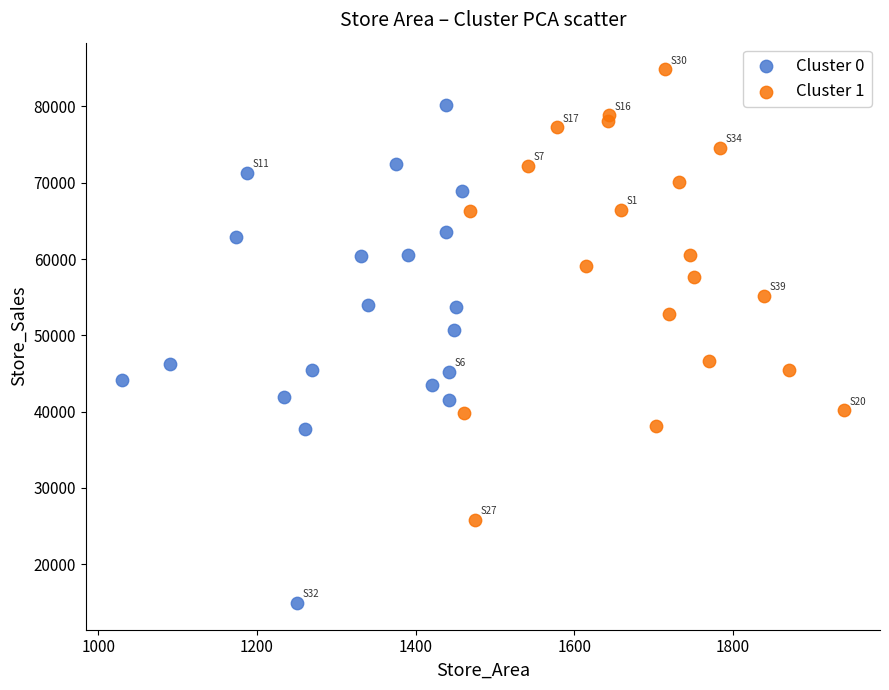

What are all the series names shown in the legend?

Cluster 0, Cluster 1